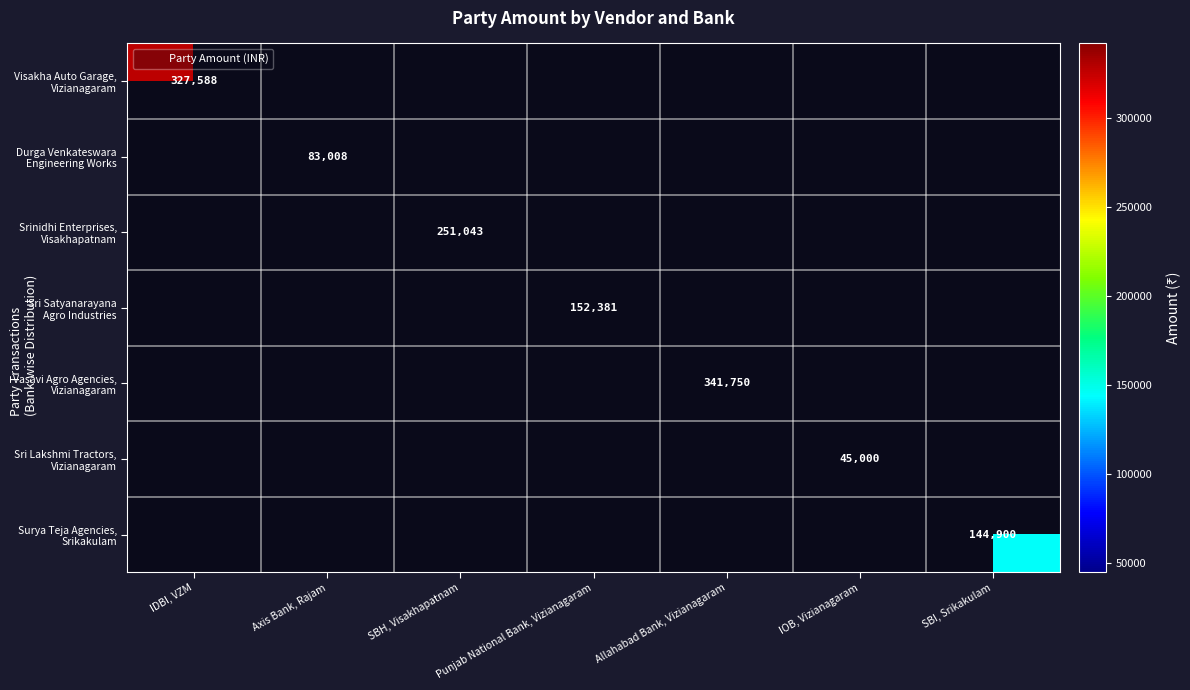

How many positive values does the Durga Venkateswara Engineering Works series have?

1